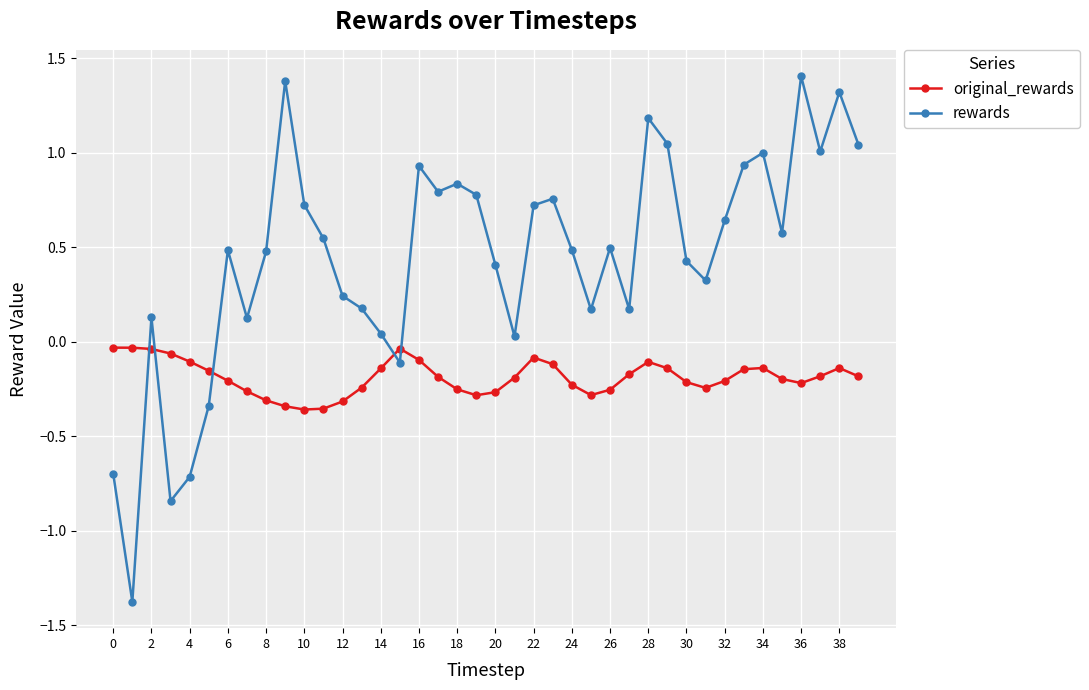

True or false: original_rewards and rewards intersect in this chart.

True